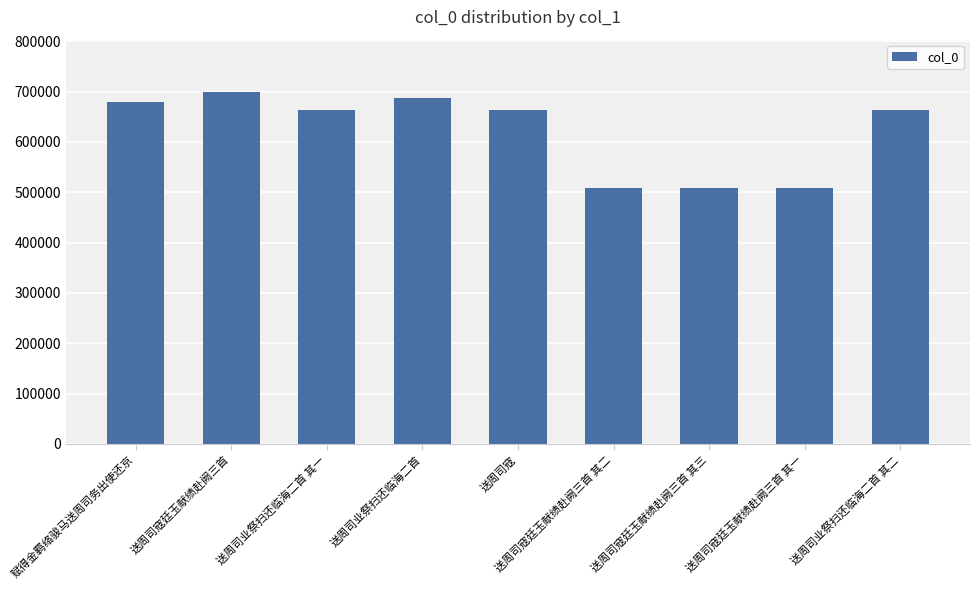

The value at 赋得金羁络骏马送周司务出使还京 is 679092. True or false?

True